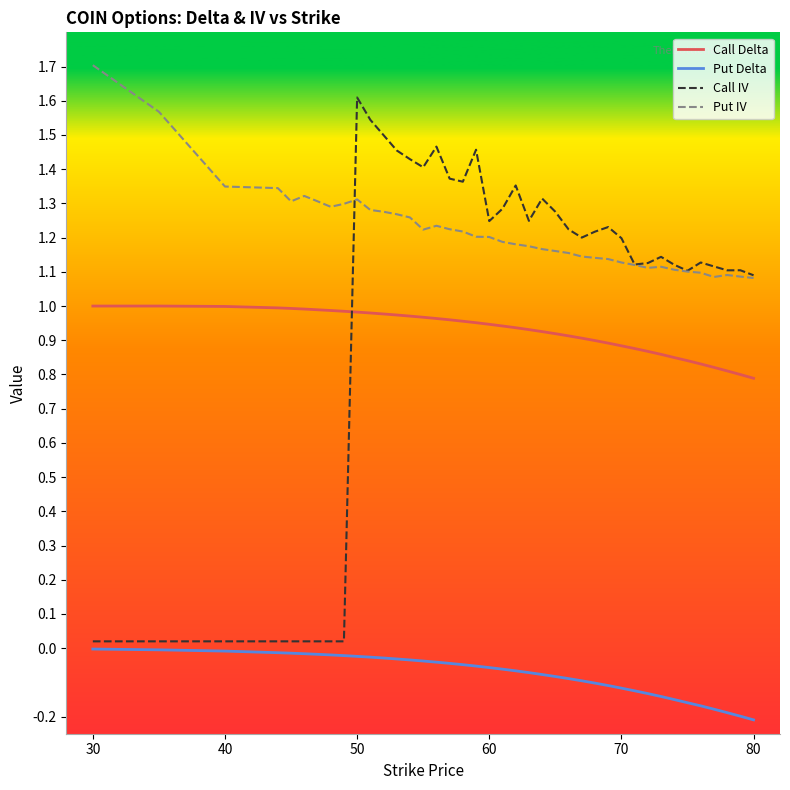

Which series has the widest spread of values?

Call IV